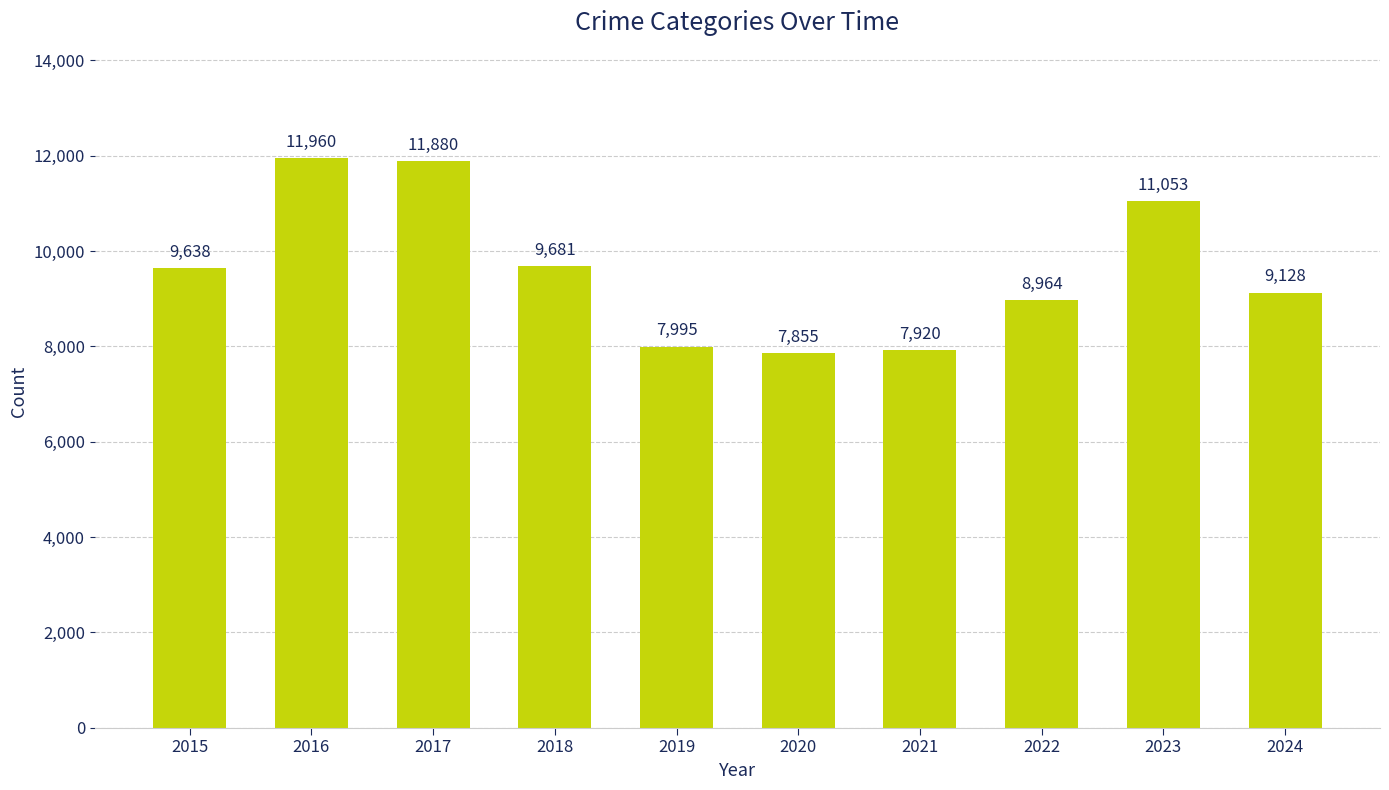

List the labels in order of value, smallest first.

2020, 2021, 2019, 2022, 2024, 2015, 2018, 2023, 2017, 2016